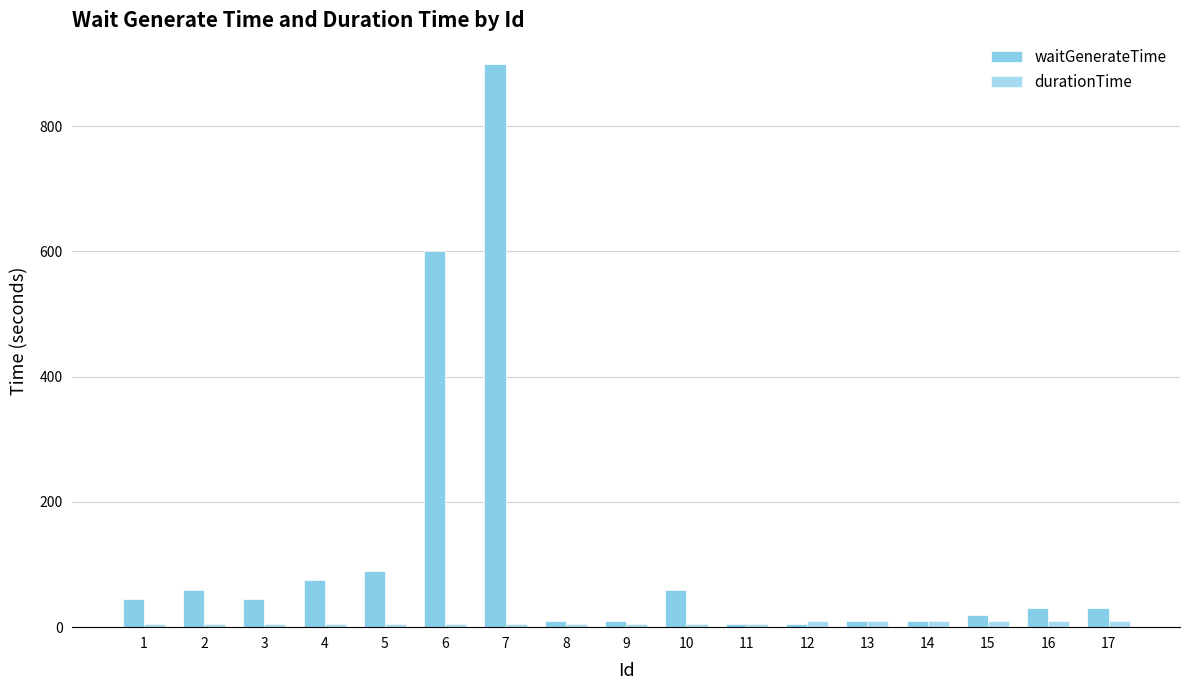

What is the value of the durationTime bar at the 15th from the left?

10